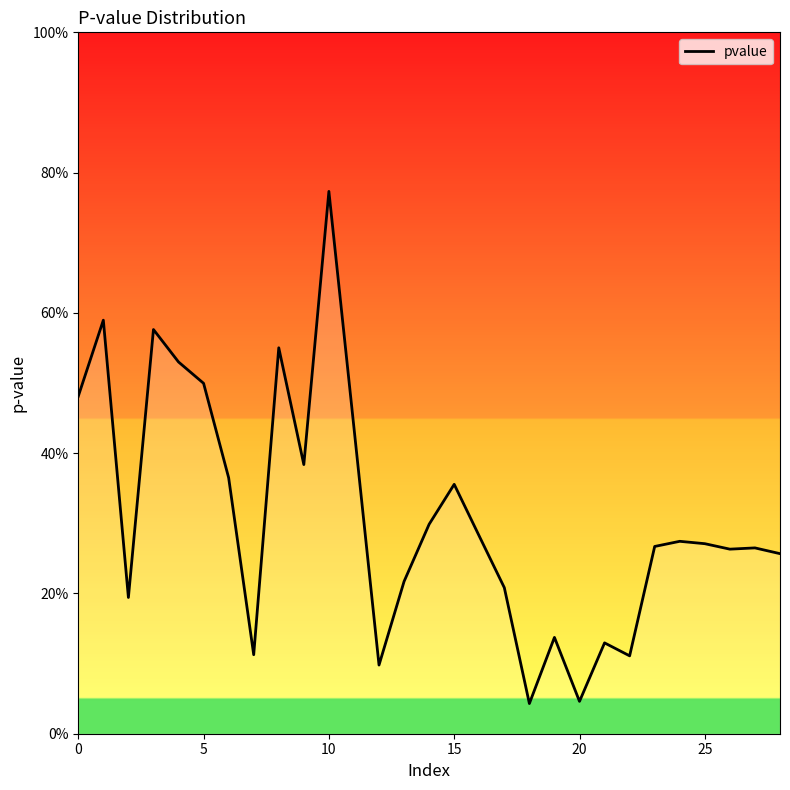

Does the chart have visible grid lines?

No